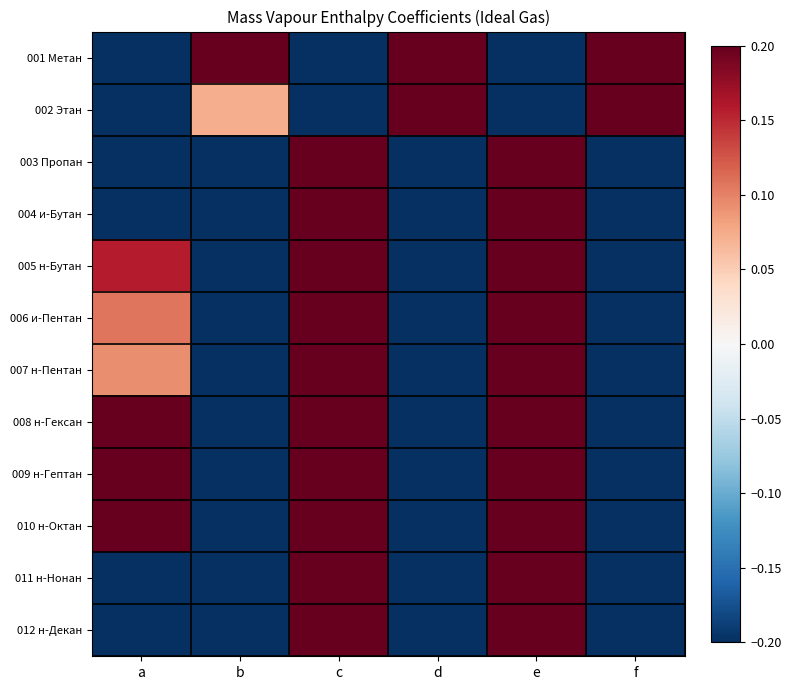

List the series in order of their peak value, lowest first.

003 Пропан, 004 и-Бутан, 005 н-Бутан, 012 н-Декан, 007 н-Пентан, 011 н-Нонан, 008 н-Гексан, 009 н-Гептан, 006 и-Пентан, 001 Метан, 002 Этан, 010 н-Октан